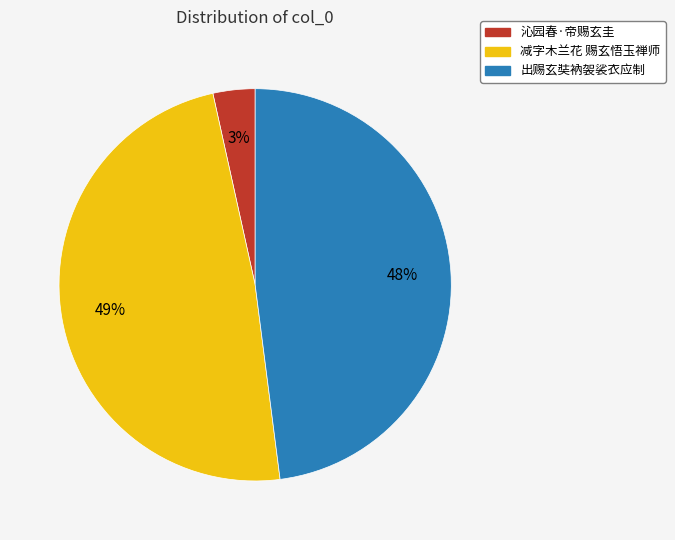

To the nearest percent, what is the combined percentage of 出赐玄奘衲袈裟衣应制 and 减字木兰花 赐玄悟玉禅师?

97%